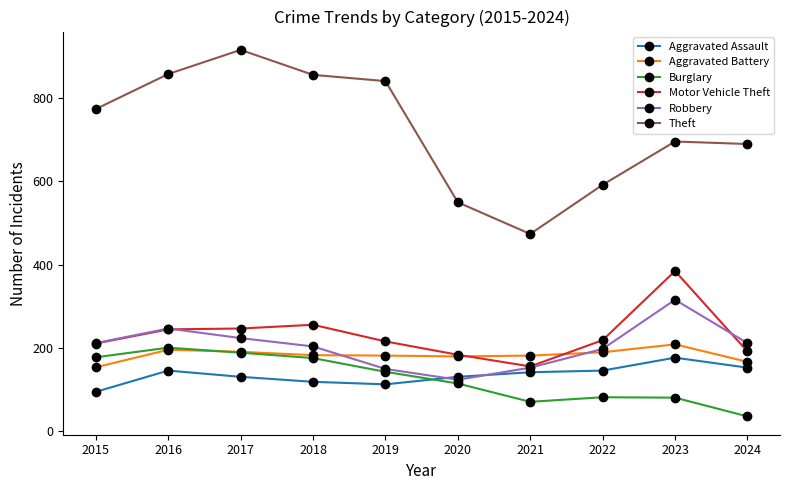

True or false: Burglary has a value of 115 at 2020.

True